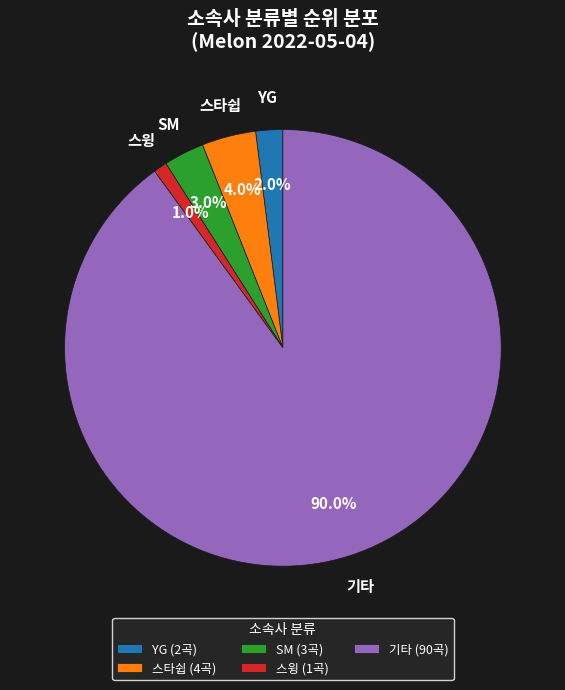

Is the sum of 기타 and 스윙 greater than half?

Yes